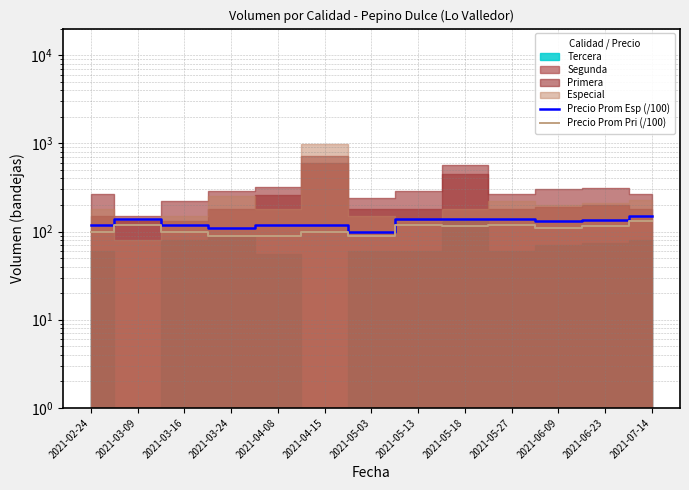

Where does the Precio Prom Pri (/100) series first go above 110?

2021-03-09